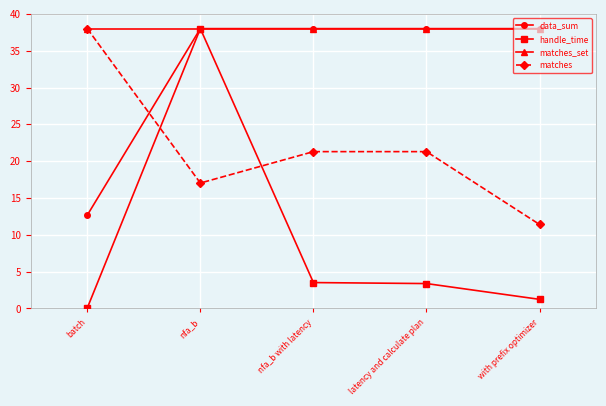

What is the label of the 2nd point from the left?

nfa_b